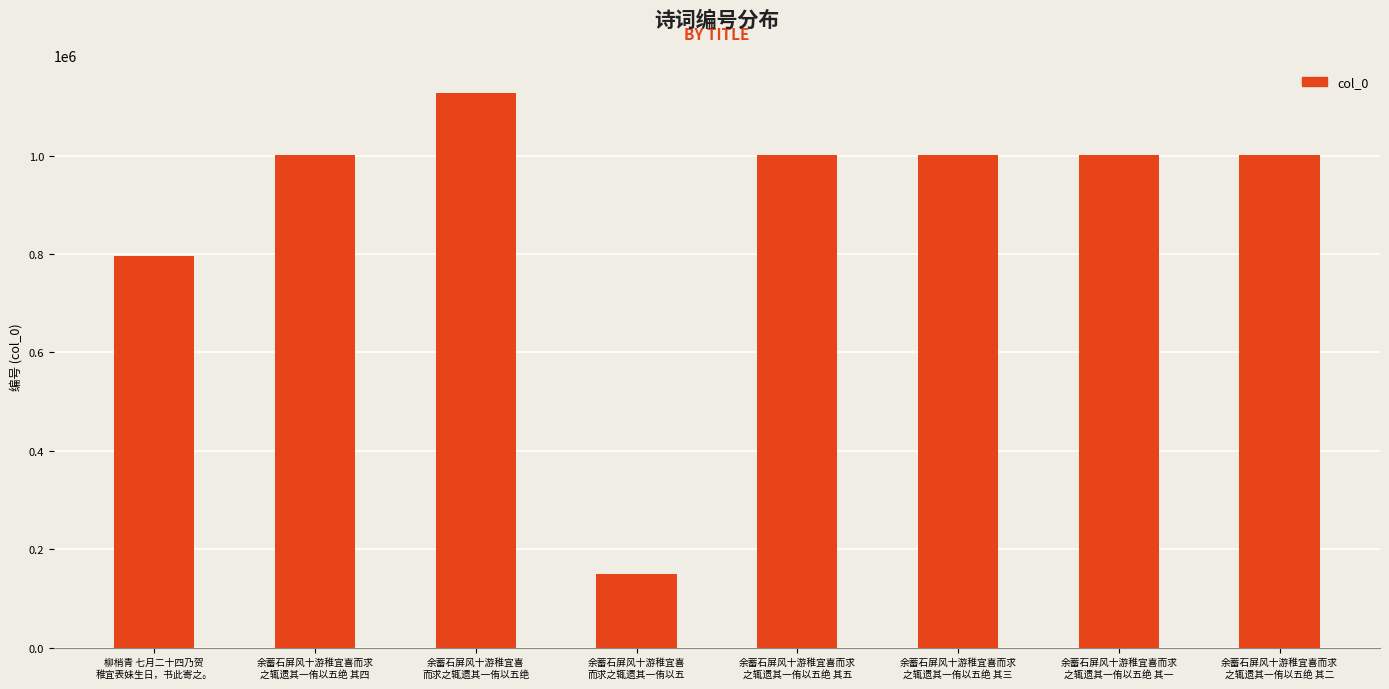

At which category does the chart reach its minimum across all series?

余蓄石屏风十游稚宜喜
而求之辄遗其一侑以五